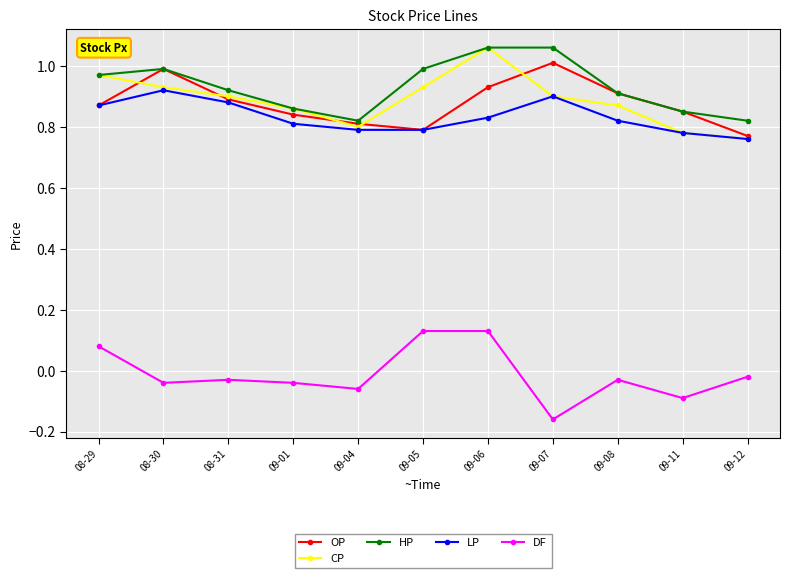

Is it true that CP equals 0.5 at 09-07?

False